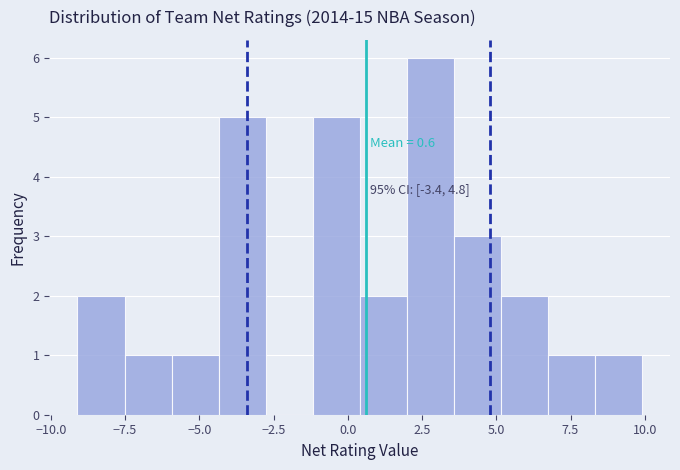

Around what value on the x-axis is the tallest bar? Give the approximate position of its centre, as read against the axis.

3.0